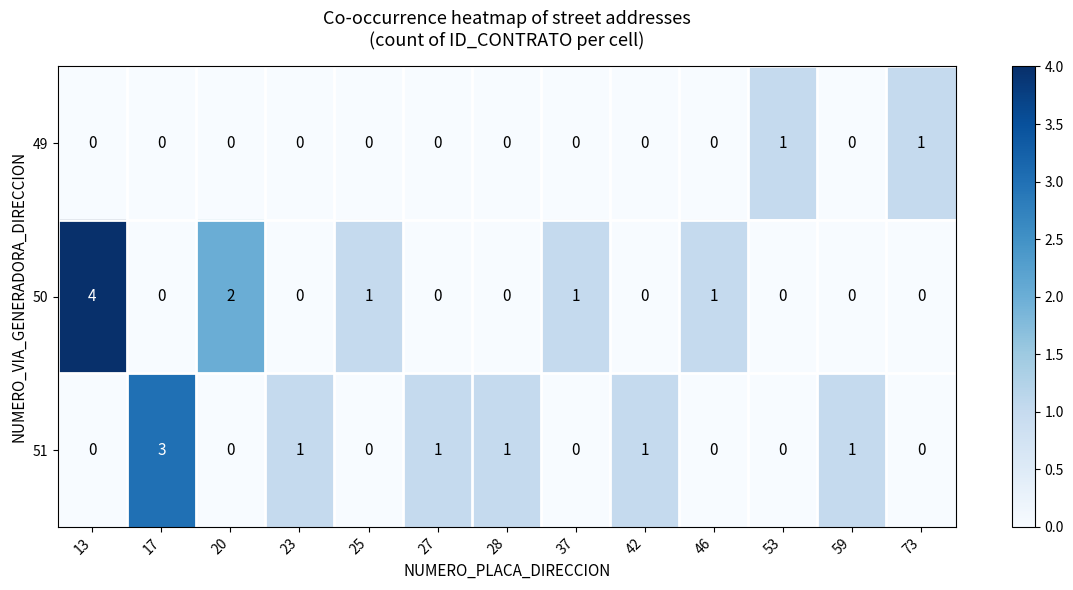

The value of 49 at 46 is 0. True or false?

True